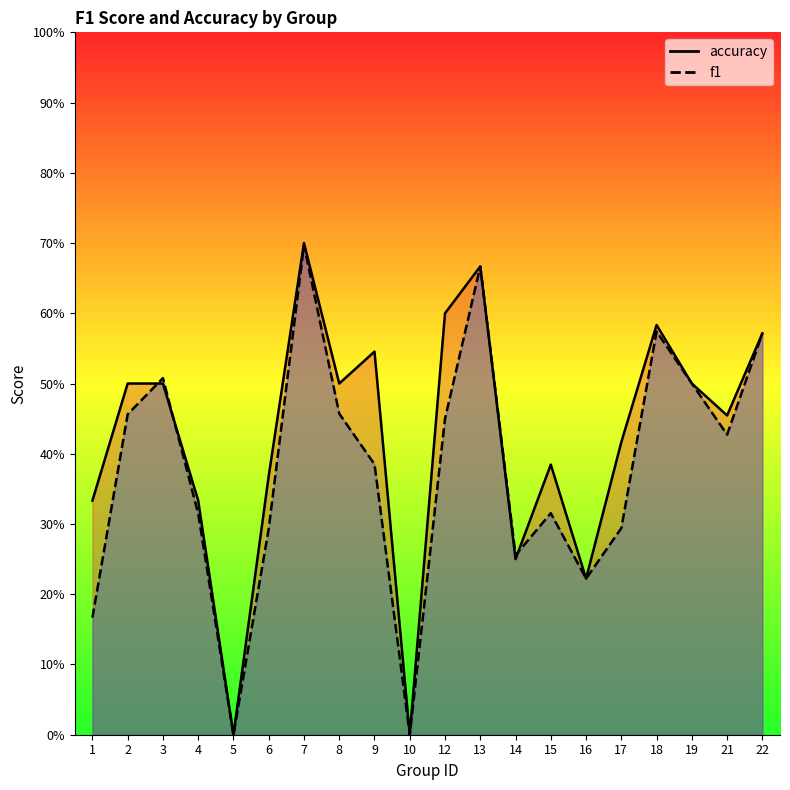

The value of accuracy at 15 is 0.4. True or false?

True